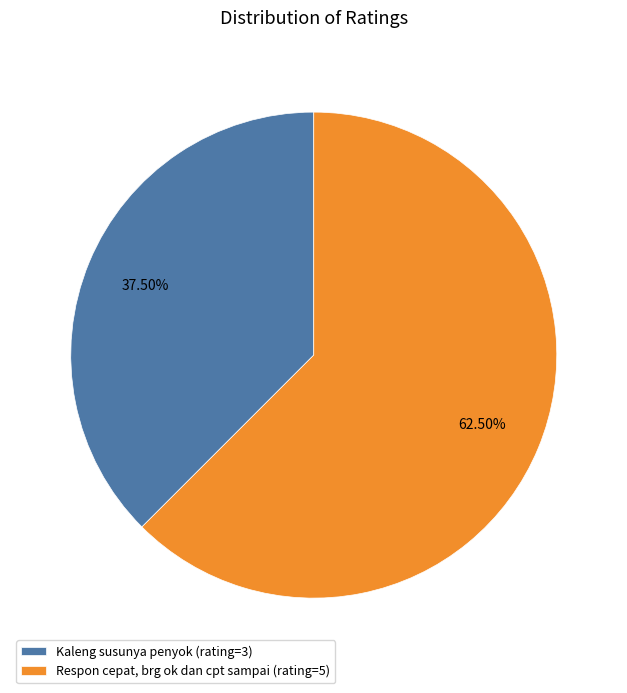

What percentage do Respon cepat, brg ok dan cpt sampai and Kaleng susunya penyok together represent?

100.0%